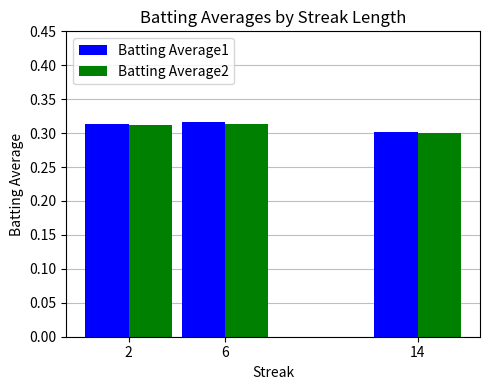

Count the Batting Average2 values in the range 0 to 1.

3